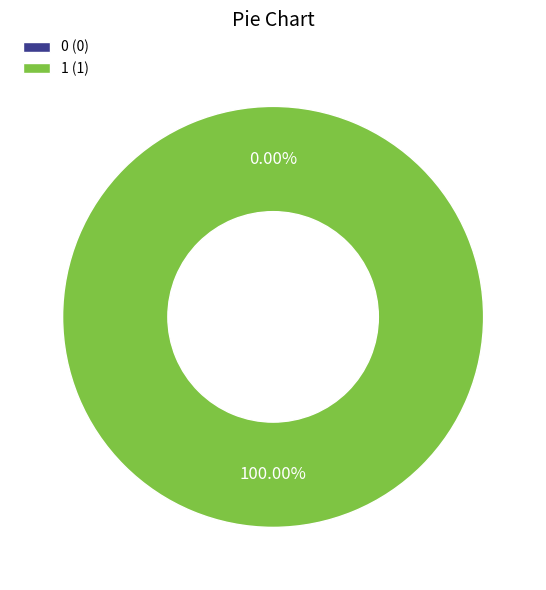

Combined, do 0 and 1 account for over 50%?

Yes